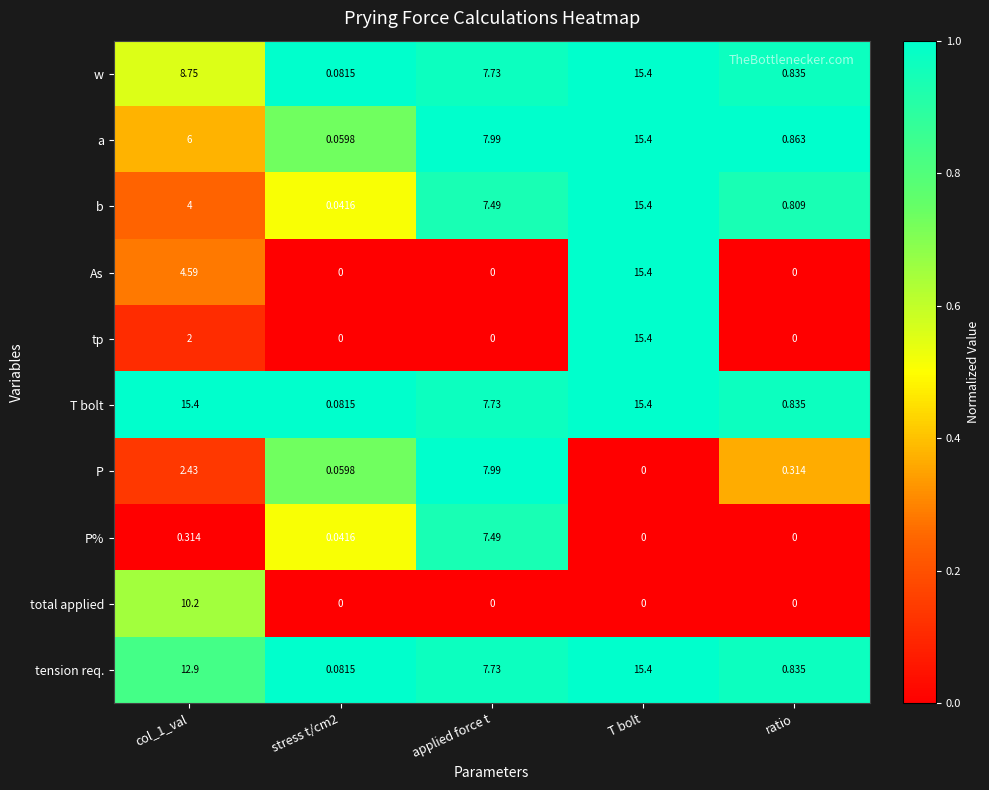

Between applied force t and ratio, which series saw the biggest shift?

P